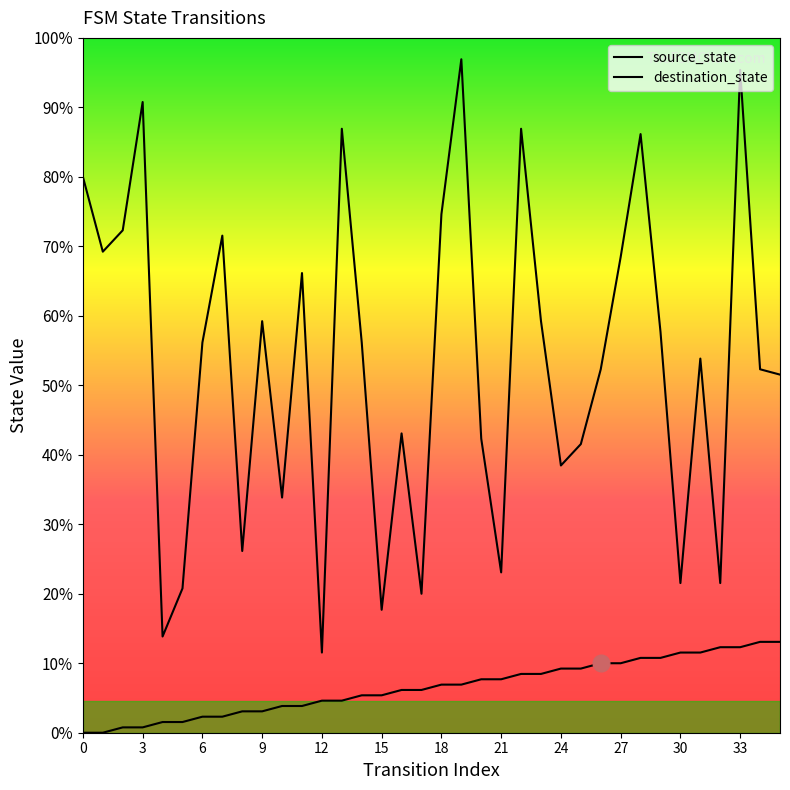

Rank the series by their average value, from highest to lowest.

destination_state, source_state